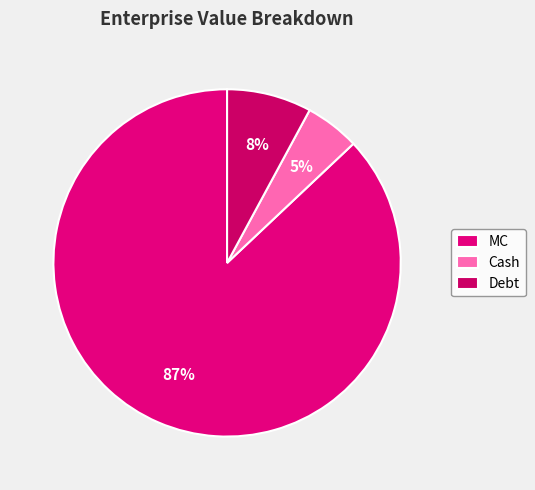

To the nearest percent, what is the difference between the Debt and MC slice percentages?

79%